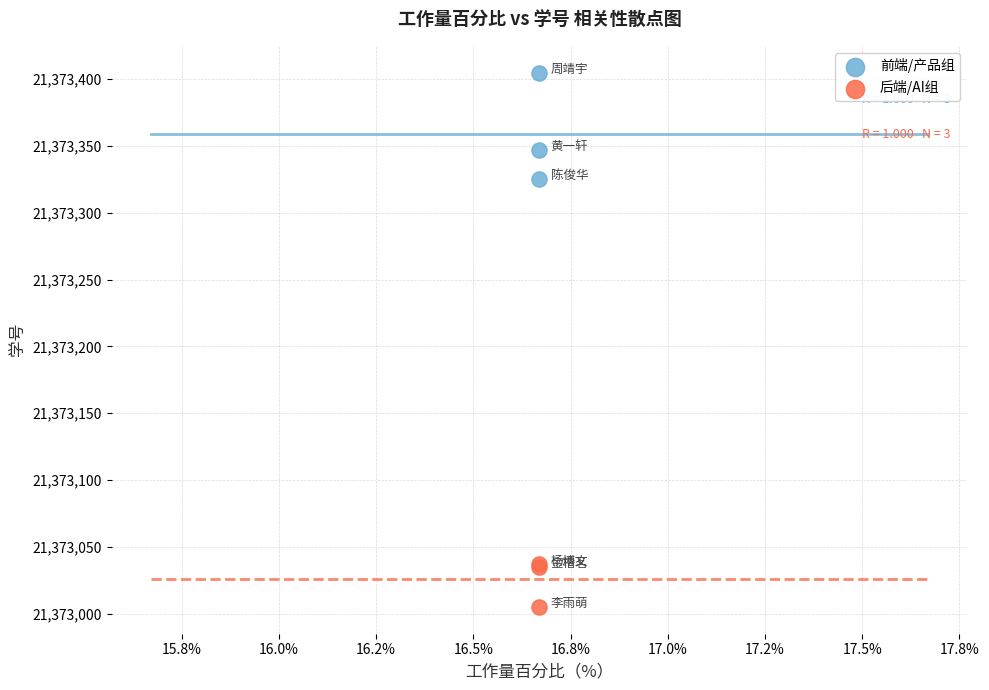

Which series has the largest Y range (max minus min)?

前端/产品组